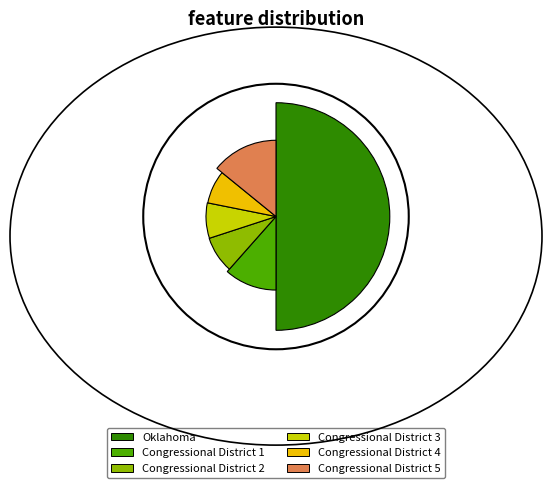

Is it true that Congressional District 1 is 12% of the pie?

True